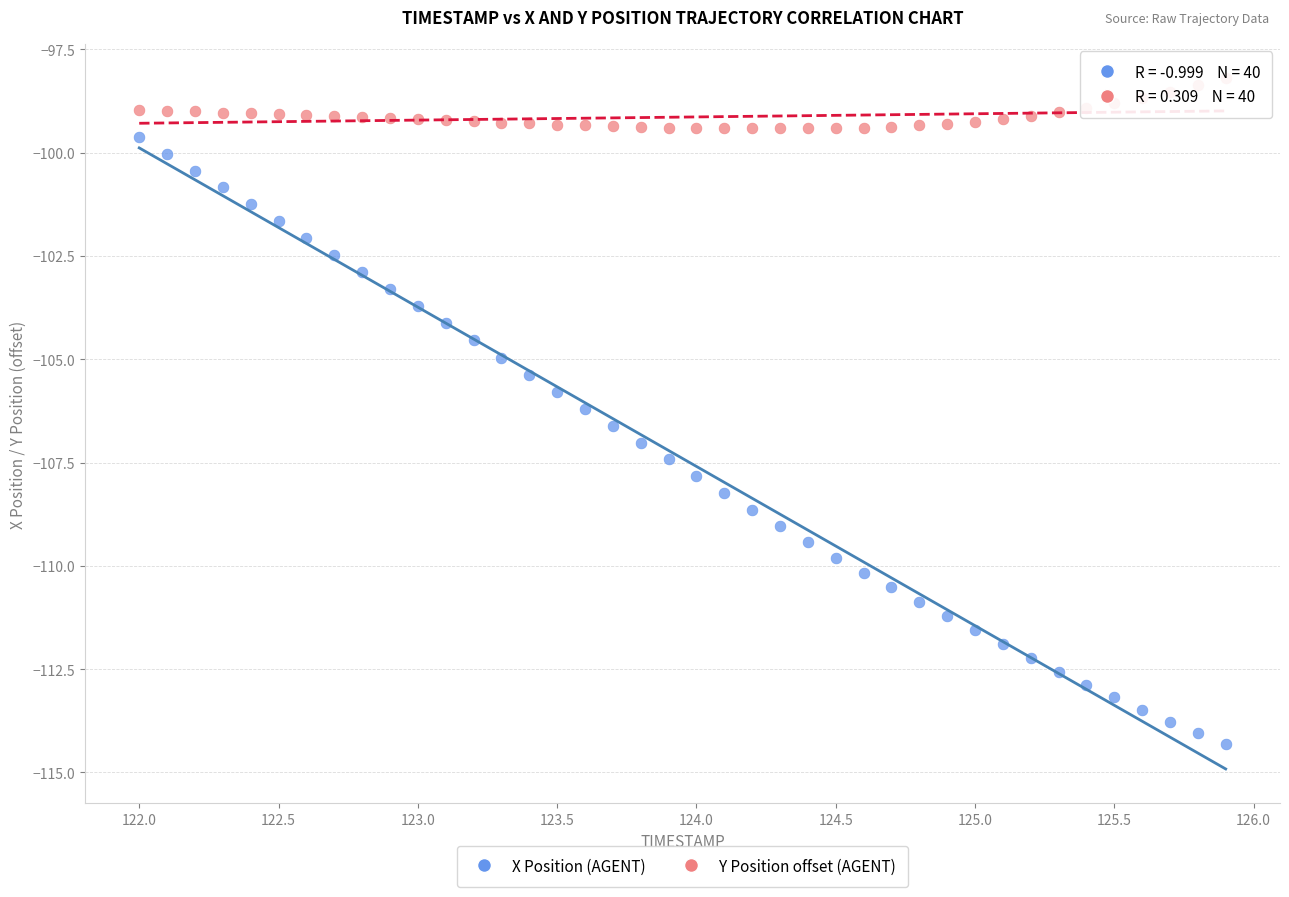

Which series contains the highest Y value?

Y Position offset (AGENT)